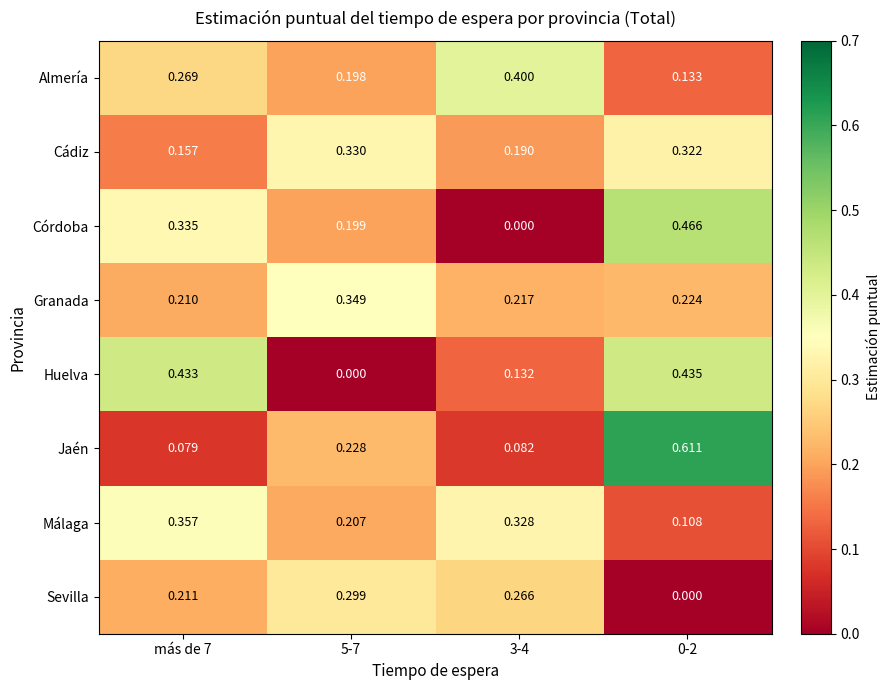

At which category is the sum across all series the highest?

0-2